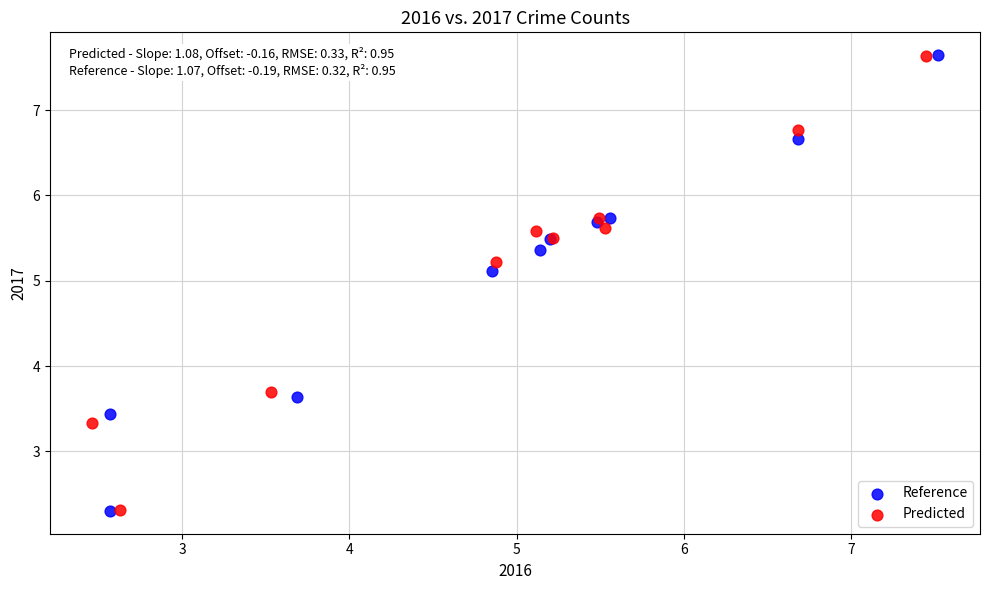

What are all the series names shown in the legend?

Reference, Predicted